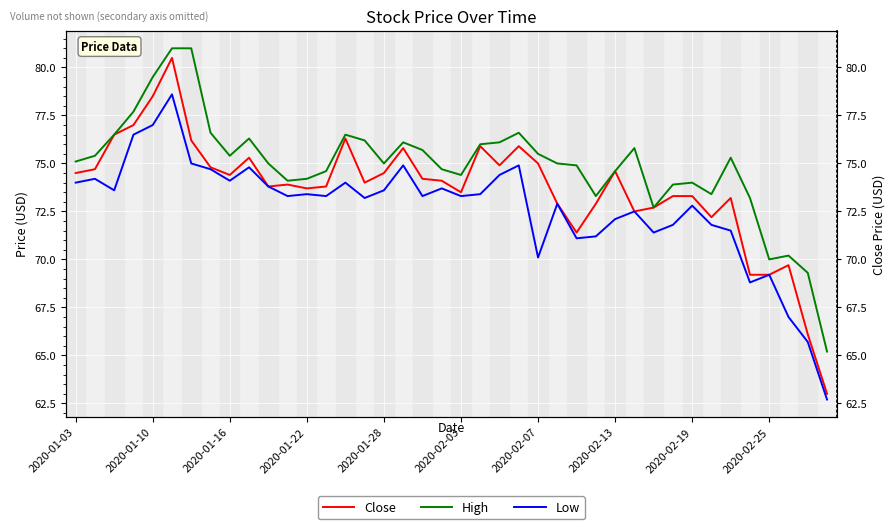

At which category does the chart reach its minimum across all series?

39